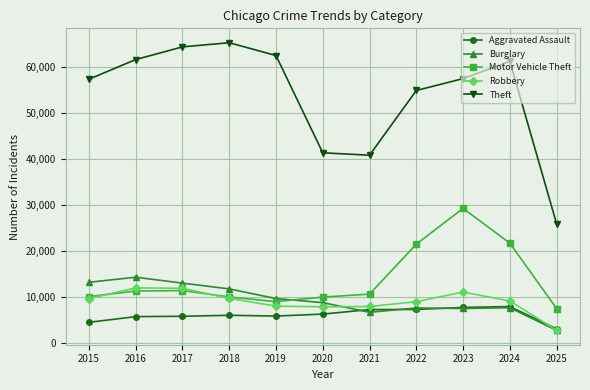

What is the minimum value for Robbery?

2758